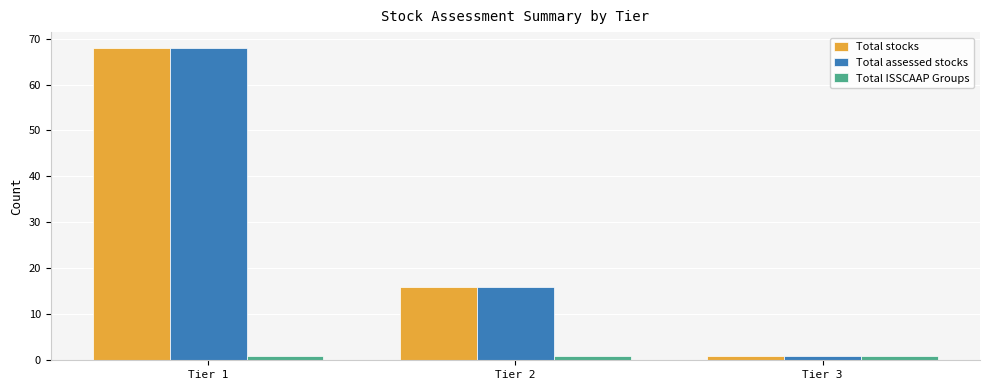

What is the difference between the maximum and minimum values in the Total stocks series?

67